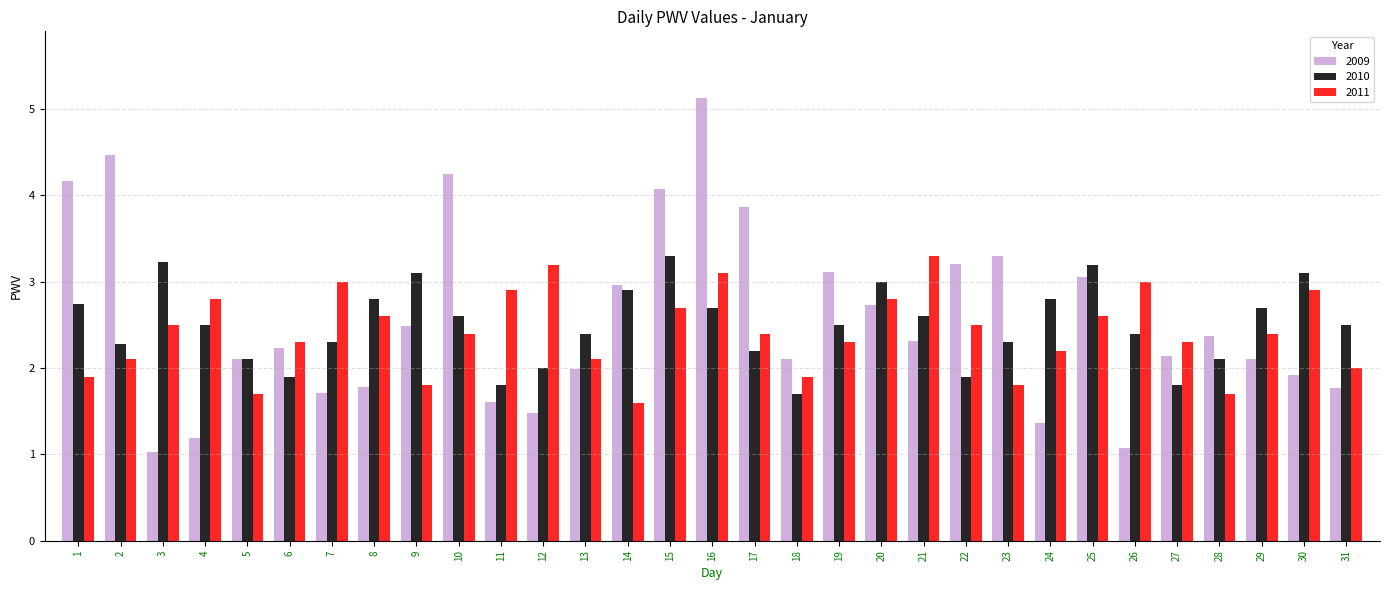

How many groups of bars are there?

31